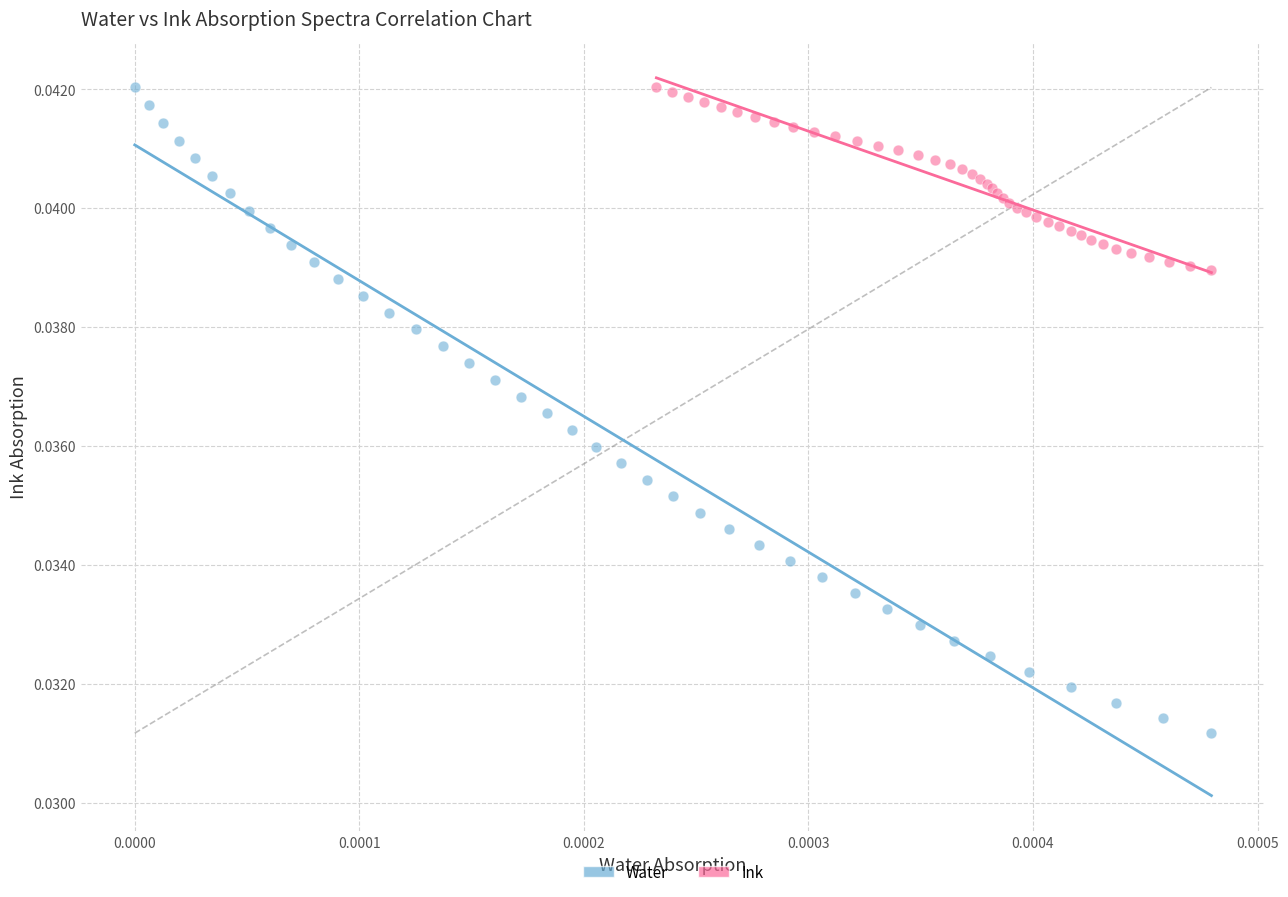

Which series has the largest Y range (max minus min)?

Water